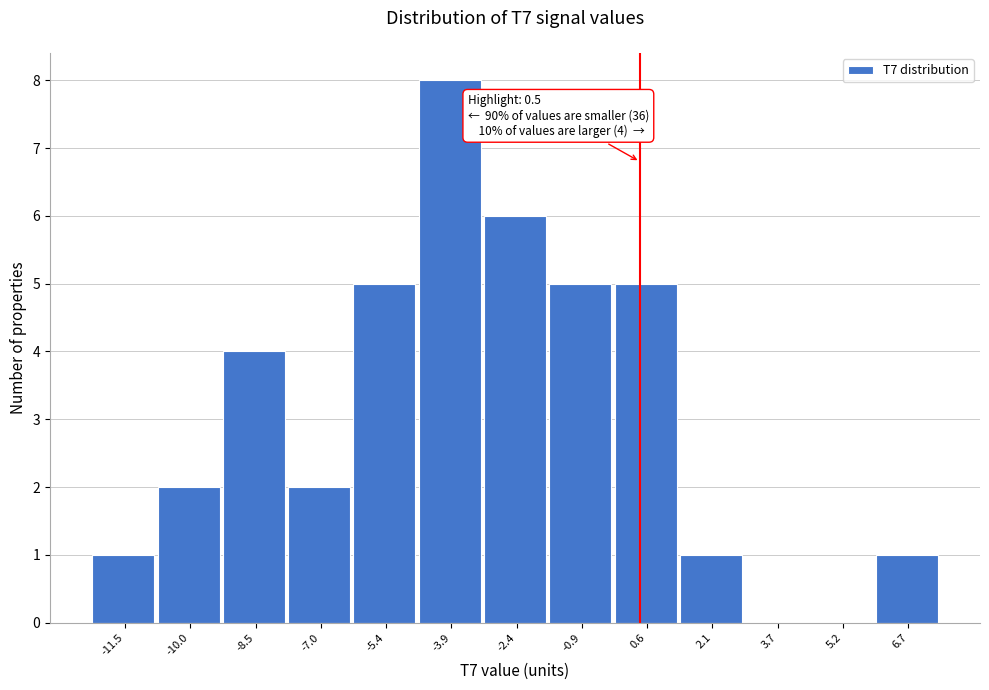

Over which range of the x-axis is the bar tallest?

-4.6 to -3.2